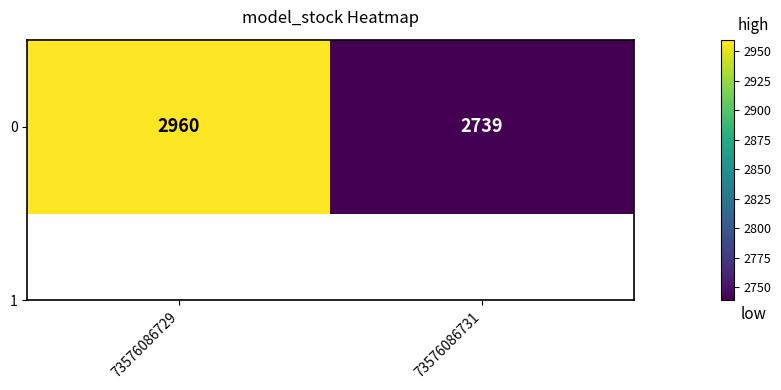

Reading left to right, extract all data points from this chart.

2960	2739